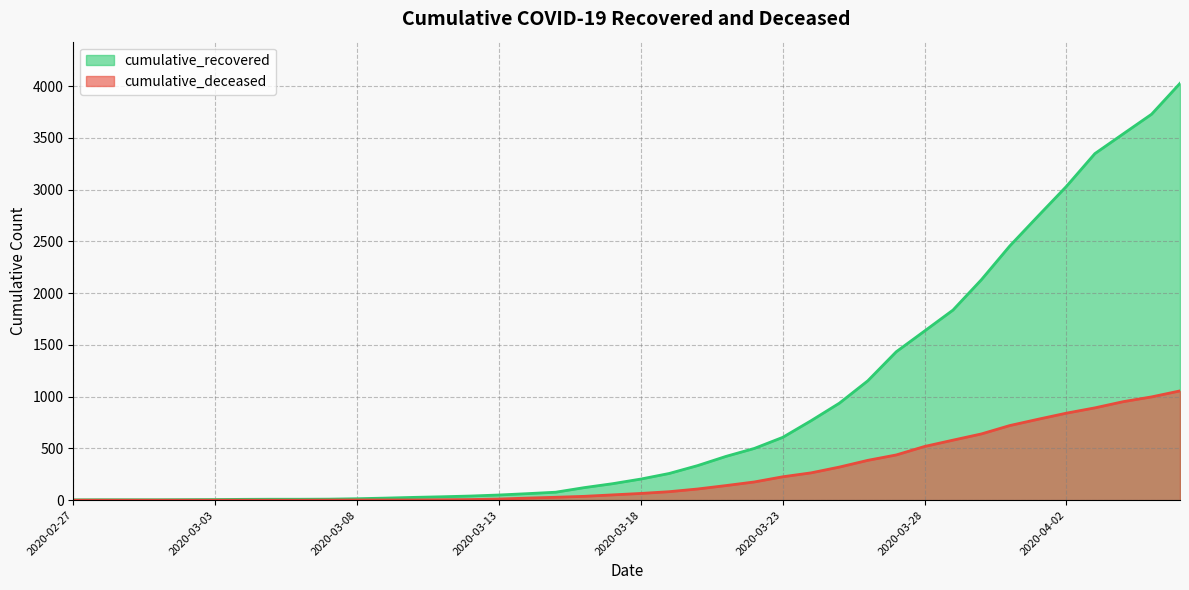

What are all the series names shown in the legend?

cumulative_recovered, cumulative_deceased